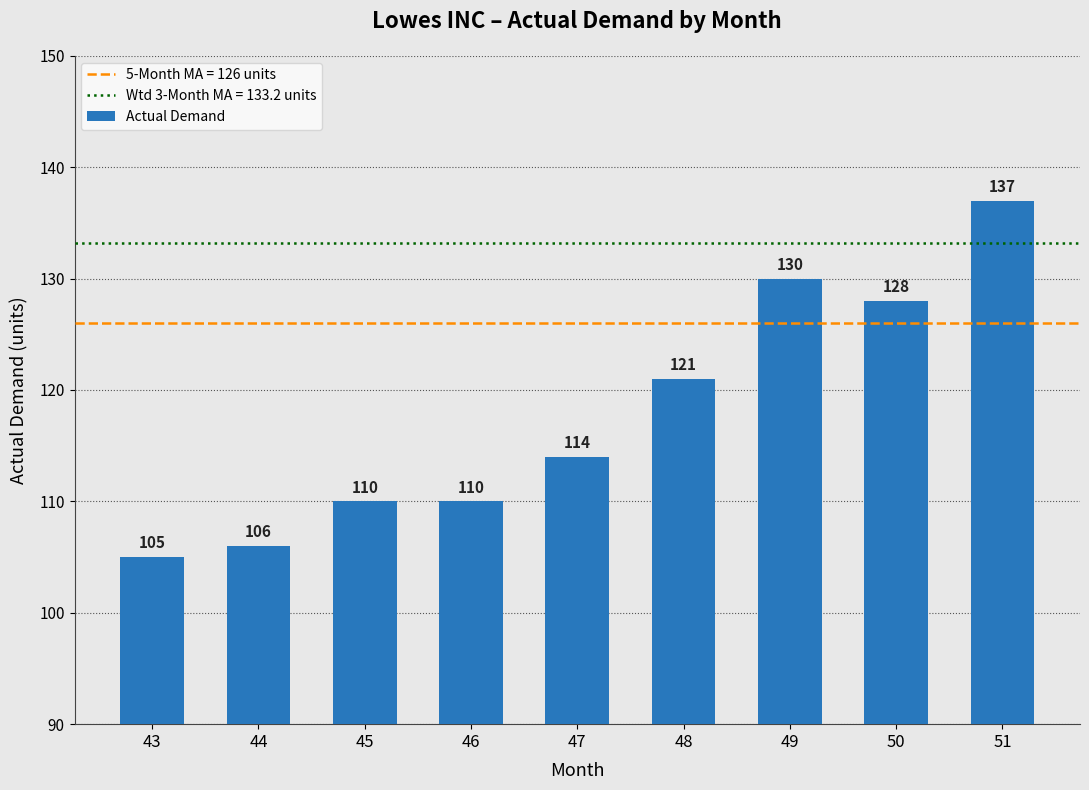

What is the value of the 1st bar from the left?

105